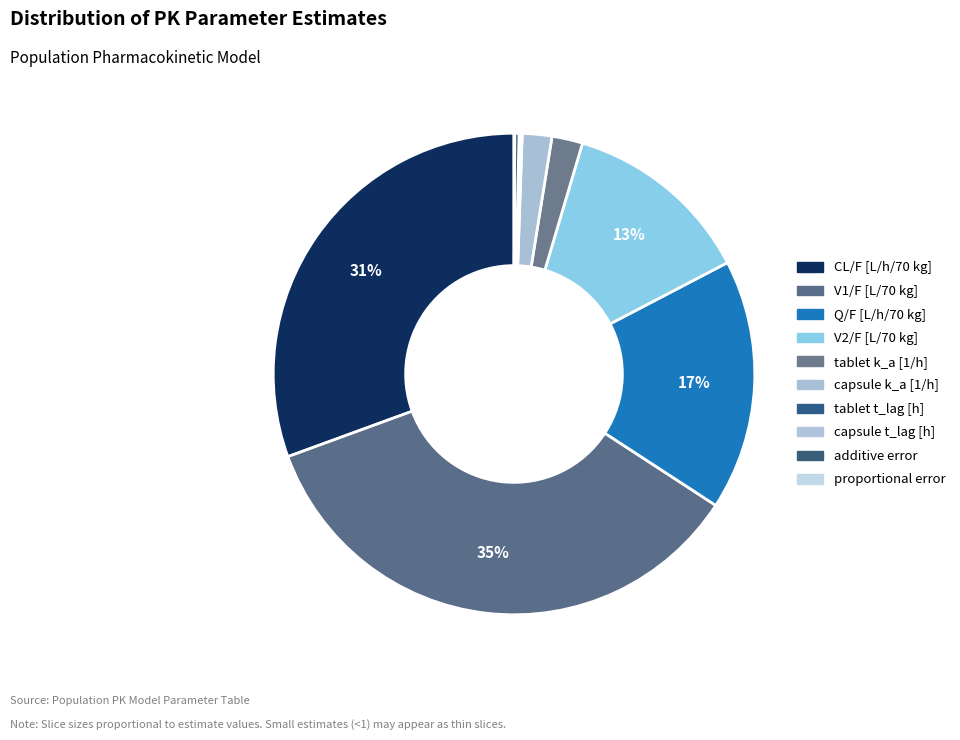

Count the number of slices in the pie.

10